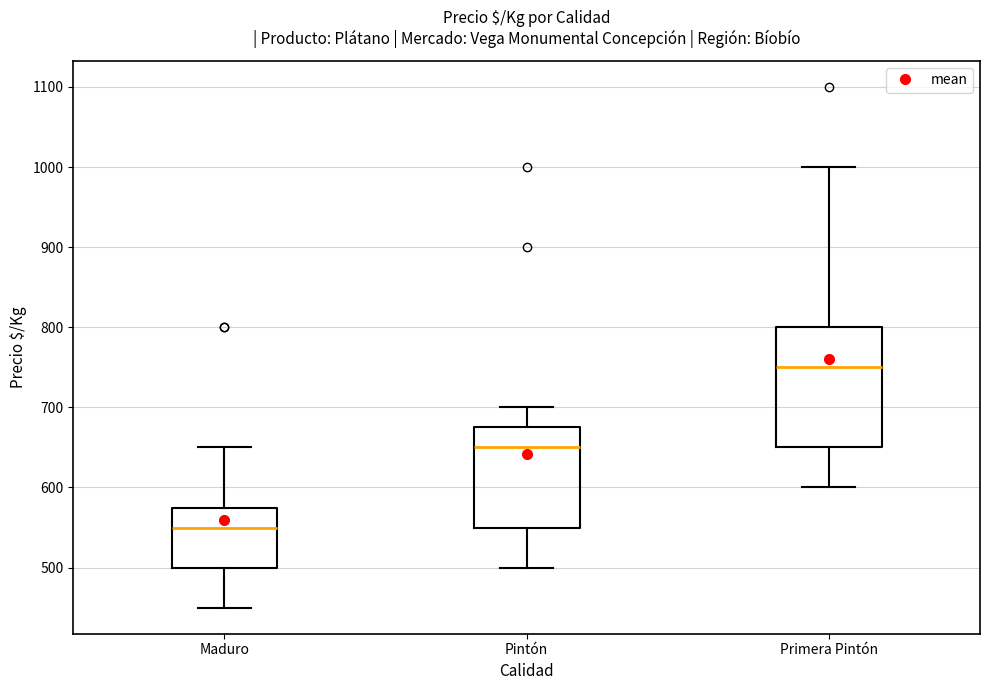

Reading left to right, transcribe this box plot: for each box, give where its median line is, the range the box spans, and where its two whiskers end, as read against the y-axis. The values are not printed on the chart, so give them approximately, as read against the axis.

Maduro: median 550, box 500 to 580, whiskers 450 to 650
Pintón: median 650, box 550 to 680, whiskers 500 to 700
Primera Pintón: median 750, box 650 to 800, whiskers 600 to 1000